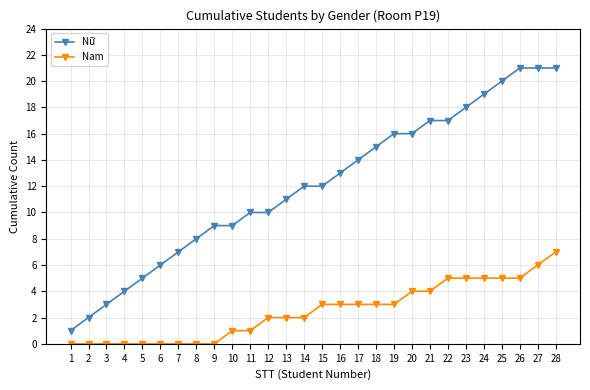

What is the difference between the highest and lowest values at 17?

11